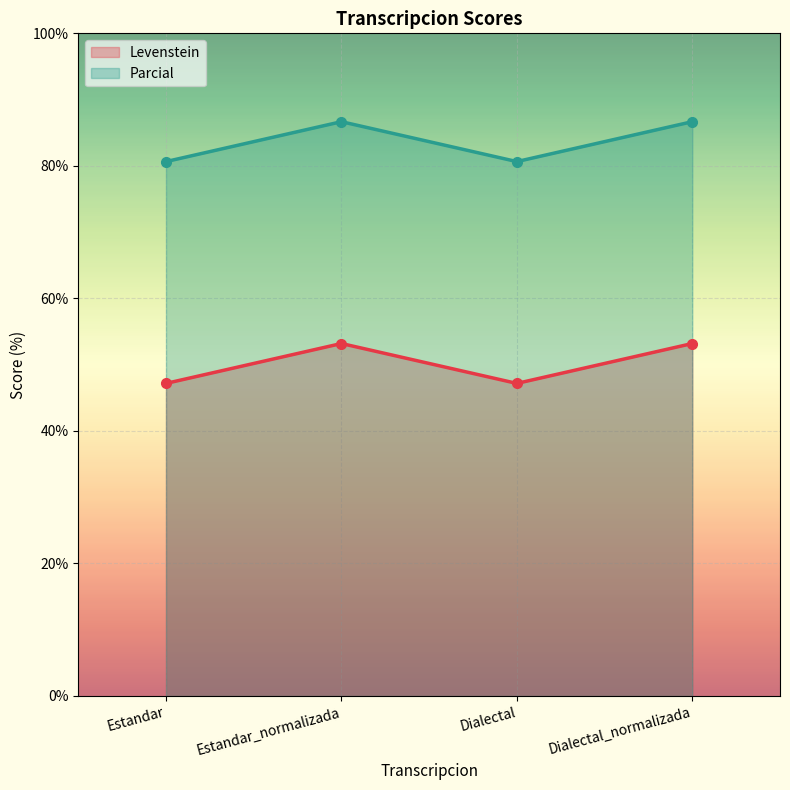

What position from the left is Dialectal_normalizada?

4